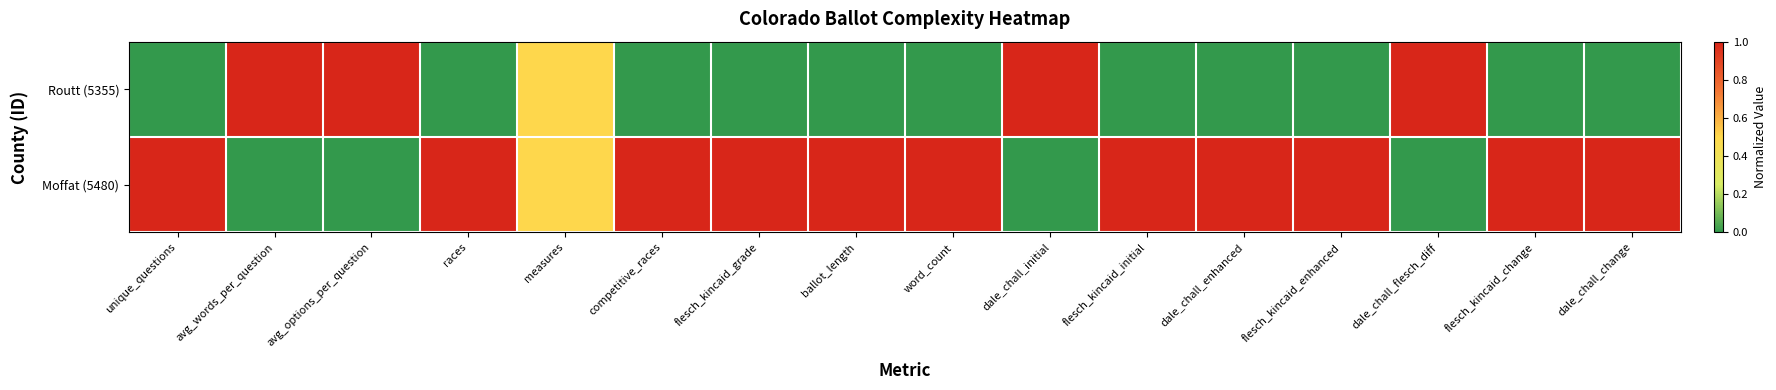

Rank the series at avg_words_per_question from lowest to highest value.

Moffat (5480), Routt (5355)